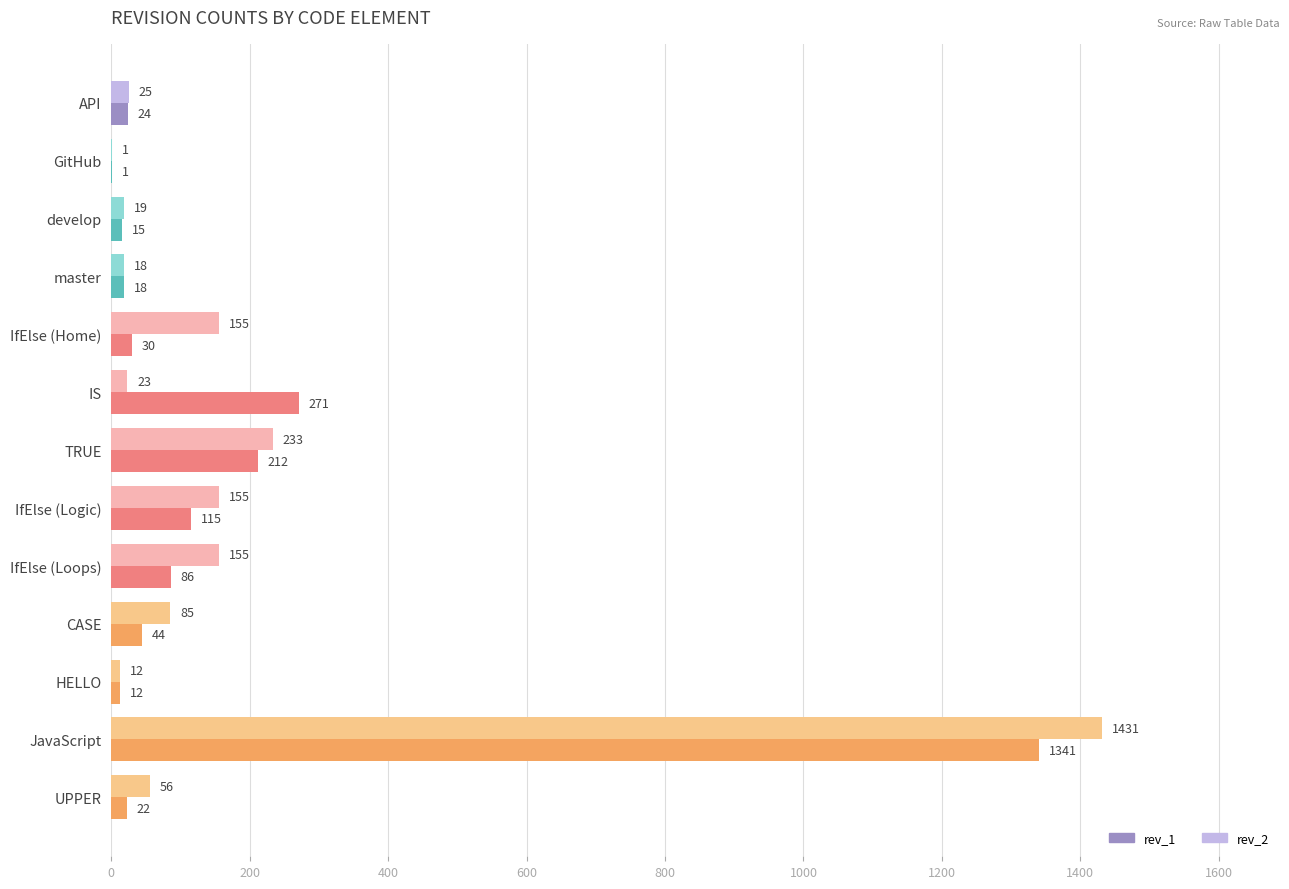

The value of rev_2 at CASE is 152. True or false?

False